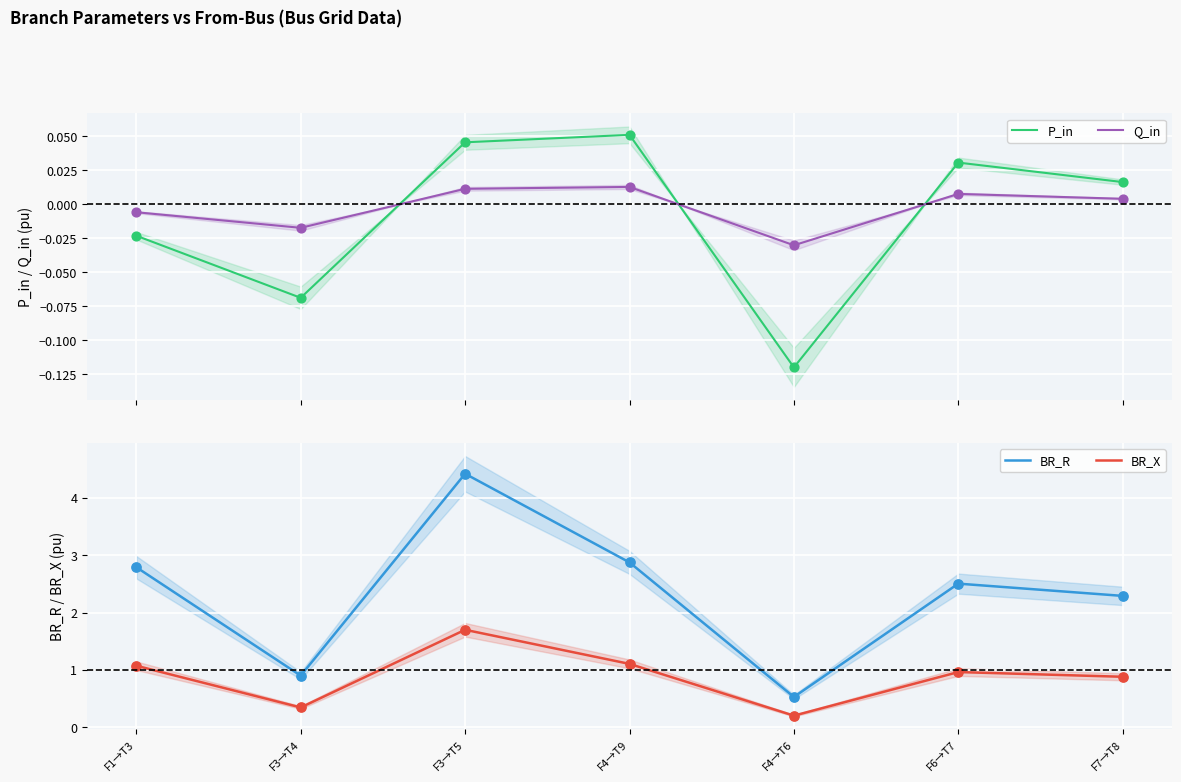

Which series reaches the minimum Y coordinate?

P_in